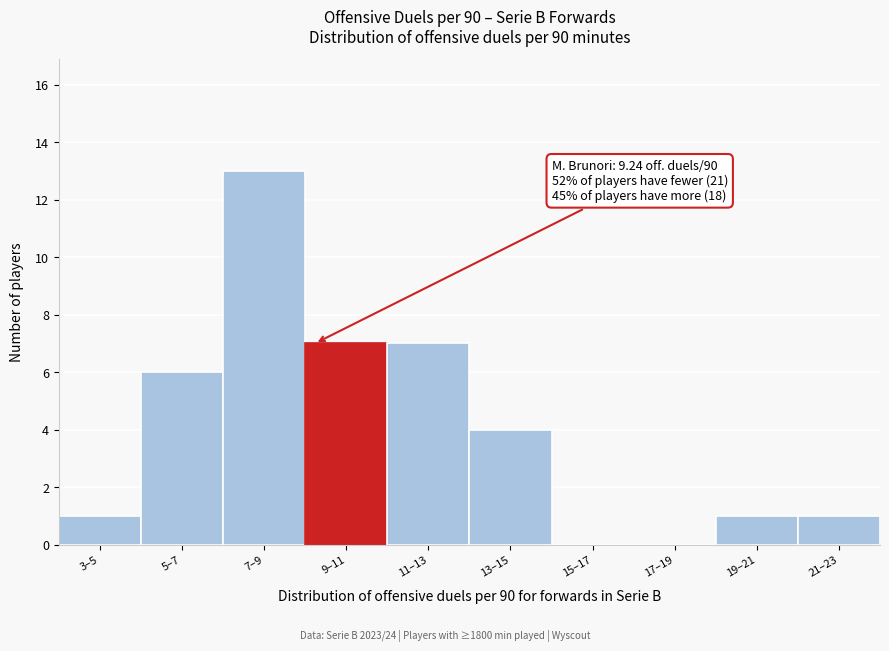

Reading left to right, transcribe all the data shown in this chart.

3–5=1	5–7=6	7–9=13	9–11=7	11–13=7	13–15=4	15–17=0	17–19=0	19–21=1	21–23=1